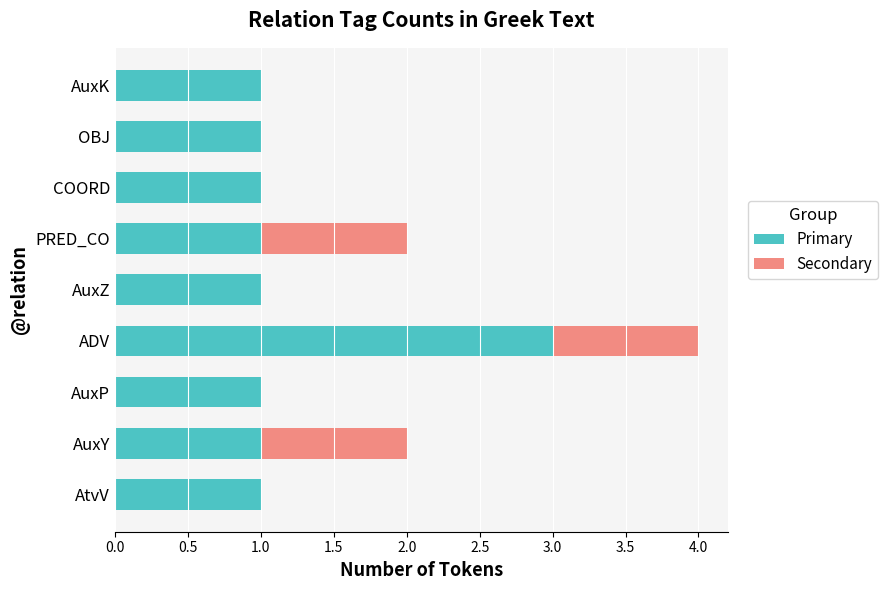

Is it true that Primary equals 1 at OBJ?

True